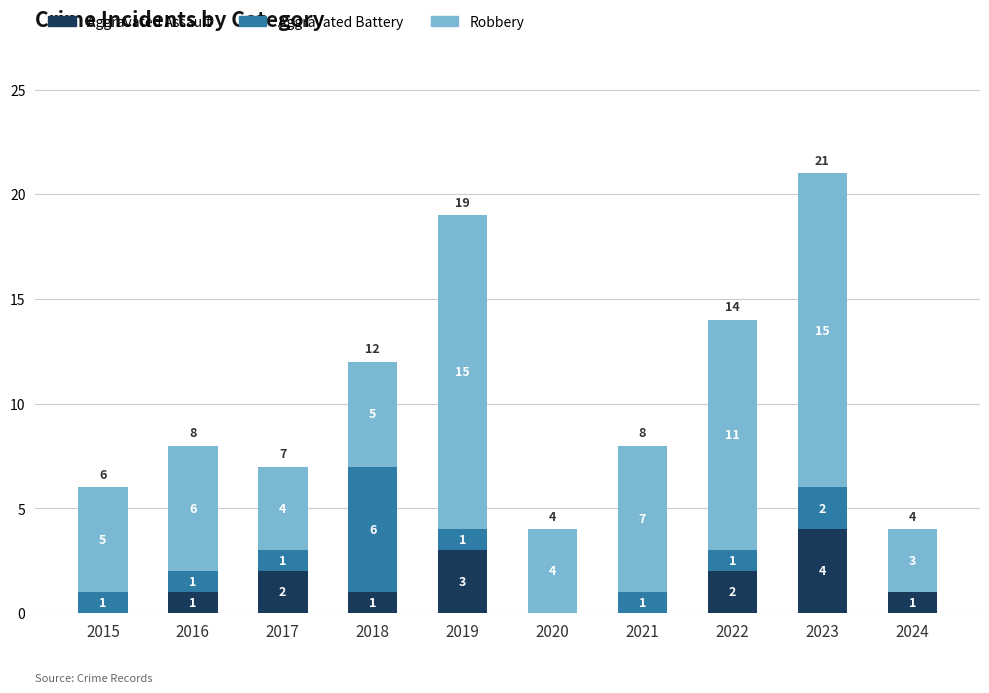

Reading left to right, what are the values for Aggravated Assault?

2015=0	2016=1	2017=2	2018=1	2019=3	2020=0	2021=0	2022=2	2023=4	2024=1